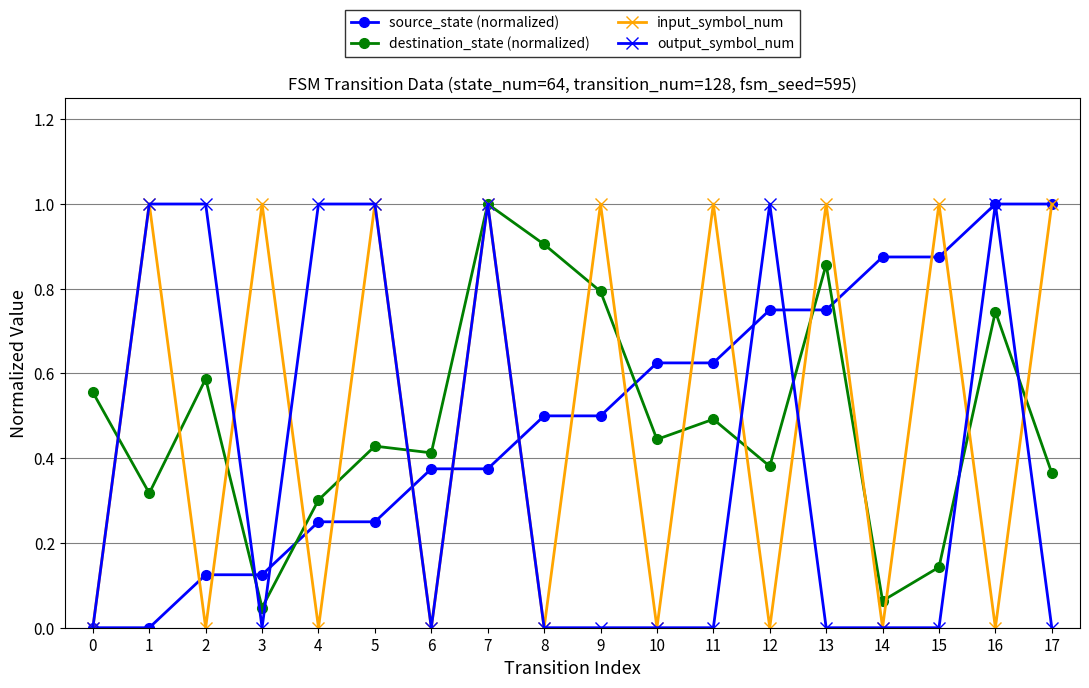

What is the value of the input_symbol_num point at the 12th from the left?

1.0